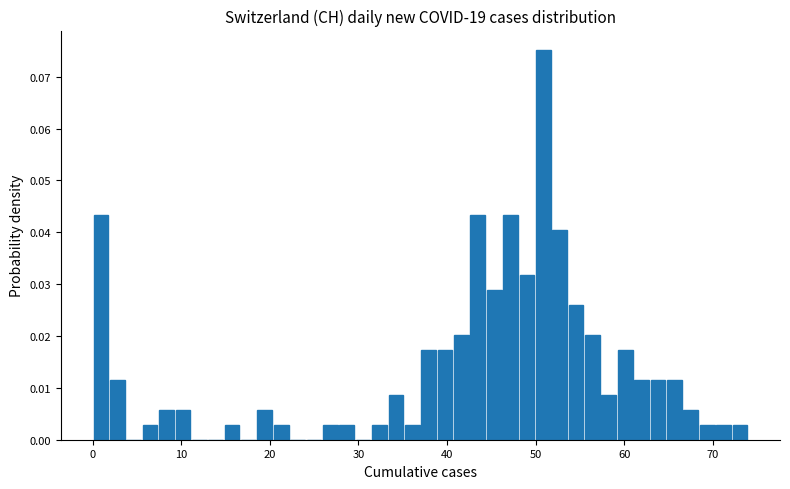

Read against the x-axis, roughly where is the centre of the tallest bar?

51